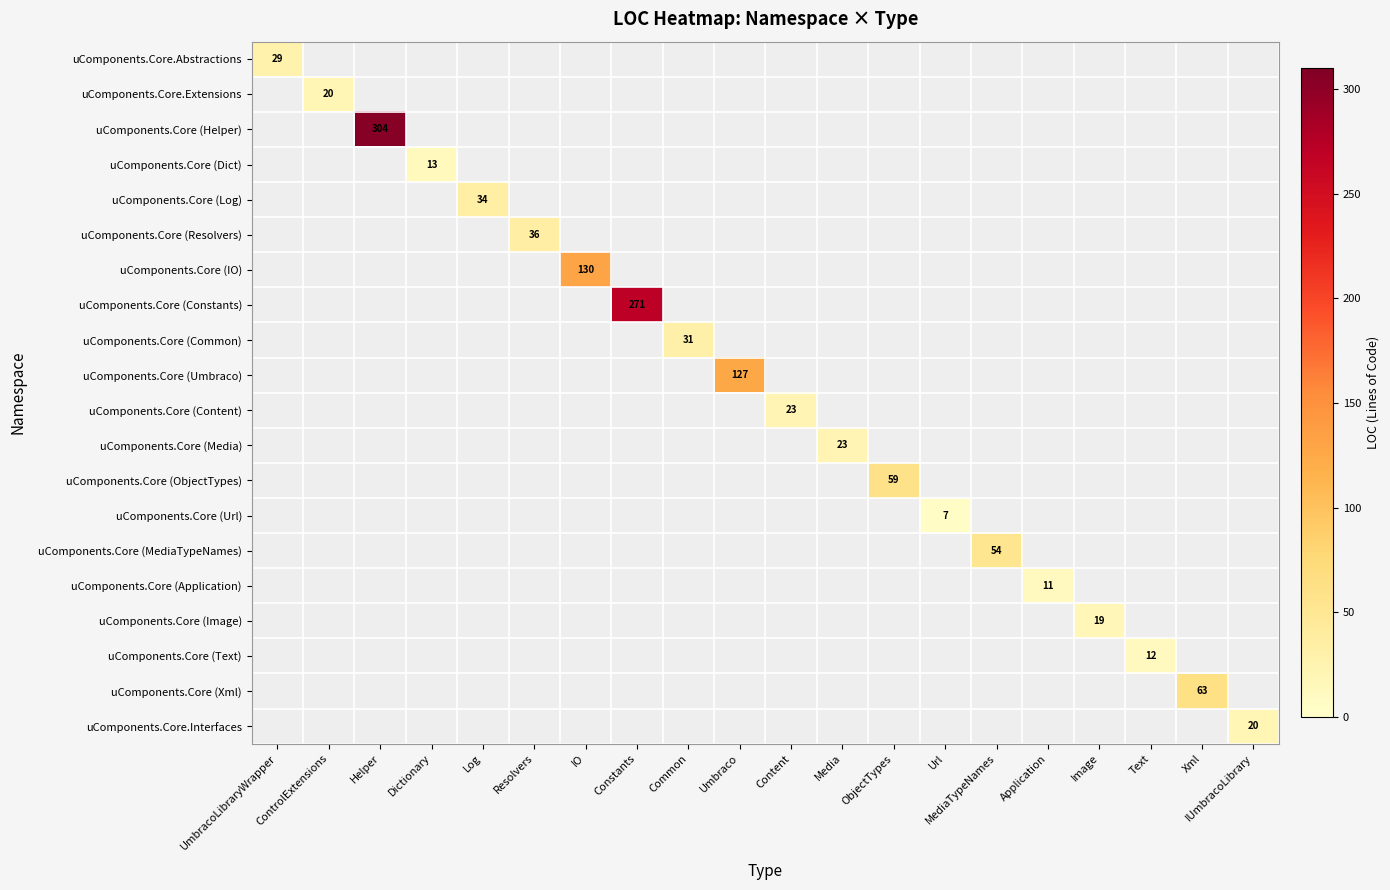

How many data points does each series have?

20